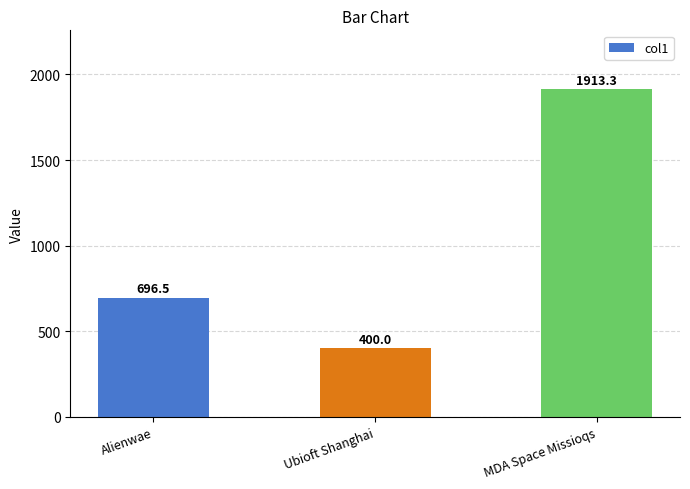

What is the difference between the maximum and minimum values?

1513.3